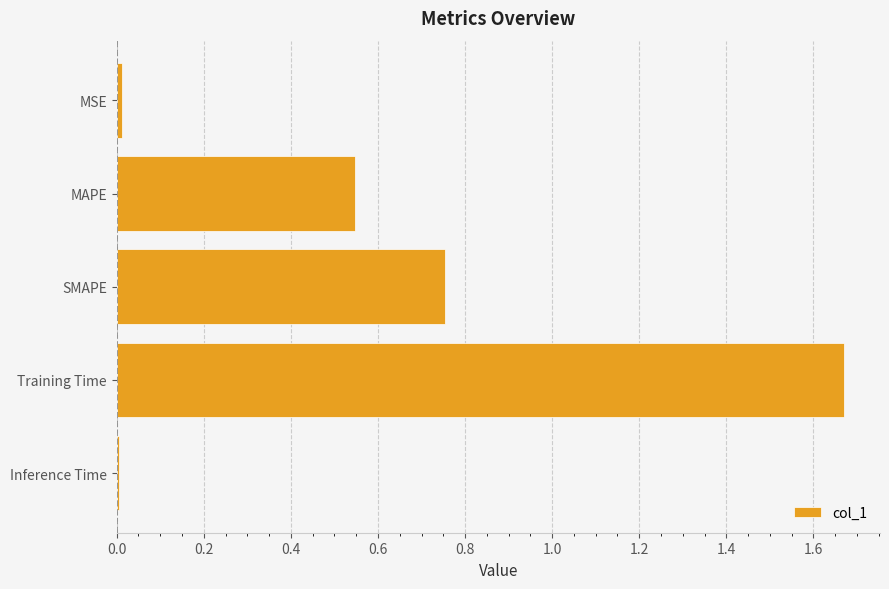

Is it true that the value at MAPE is 0.8?

False